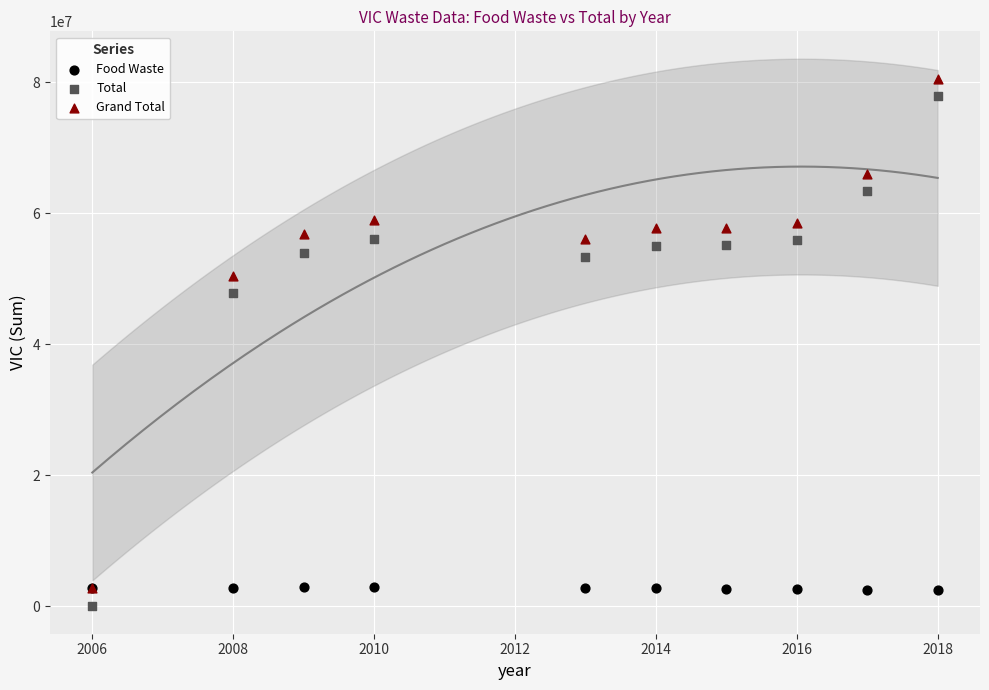

Which series reaches the maximum Y coordinate?

Grand Total